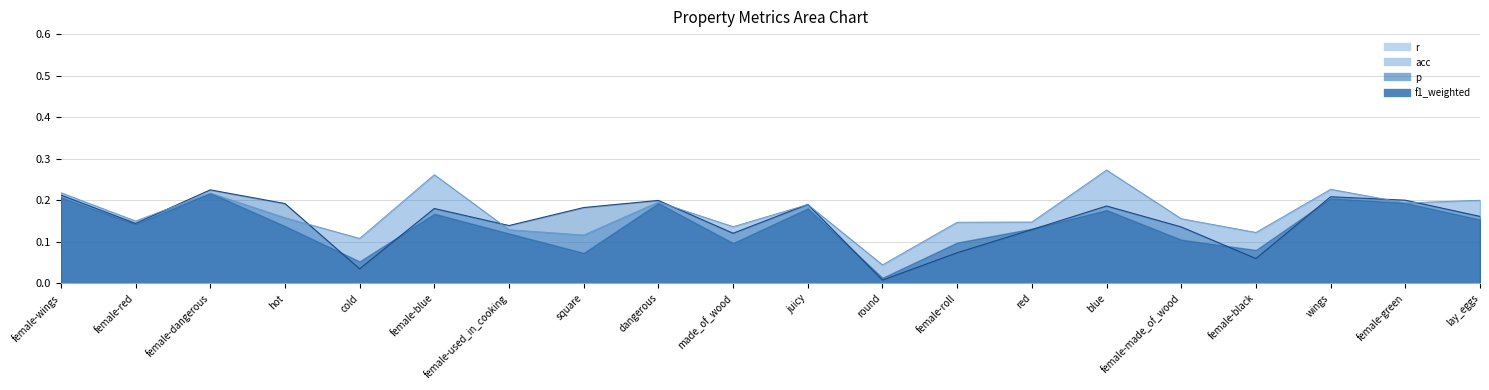

What is the label of the 12th point from the right?

dangerous